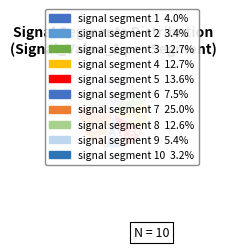

Count the number of slices in the pie.

10